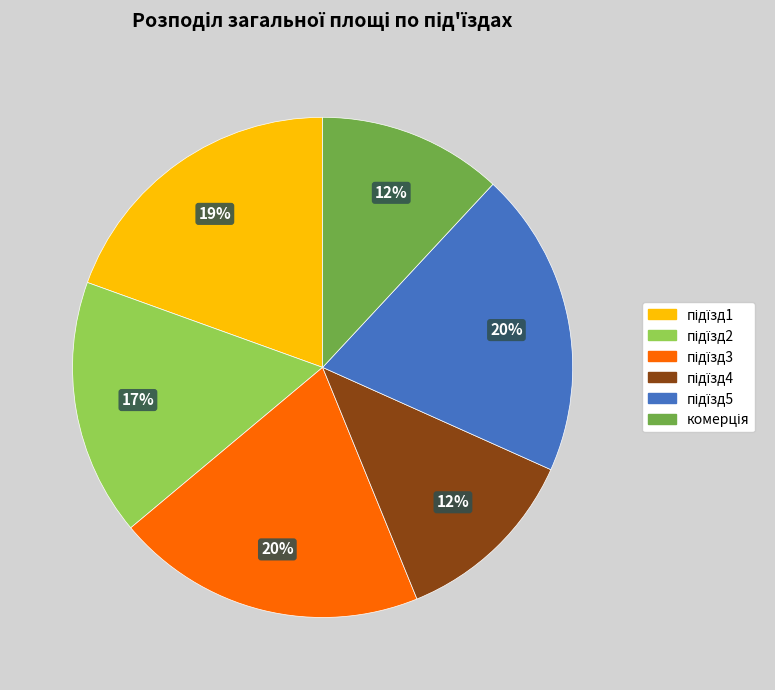

Is there any slice that represents more than half of the pie?

No